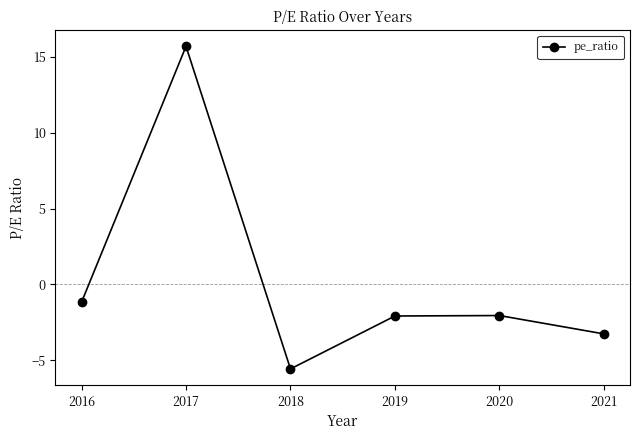

At which label does the data first exceed -2?

2016